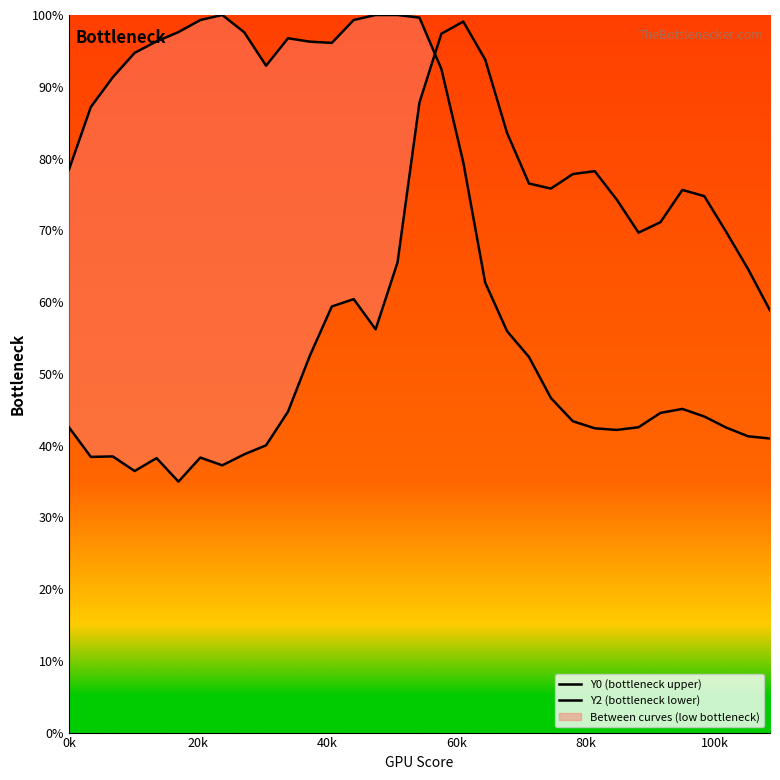

Does the chart display data point markers on the line(s)?

No